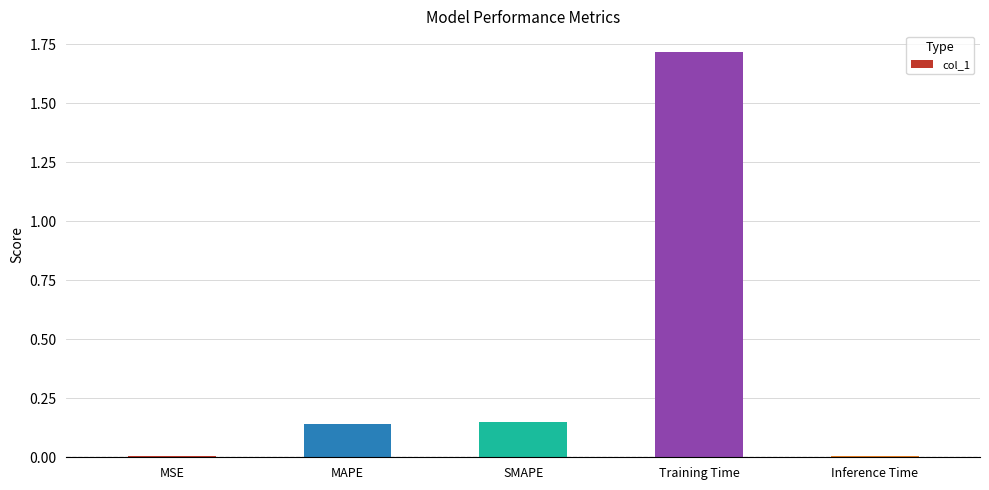

Are the bars horizontal?

No